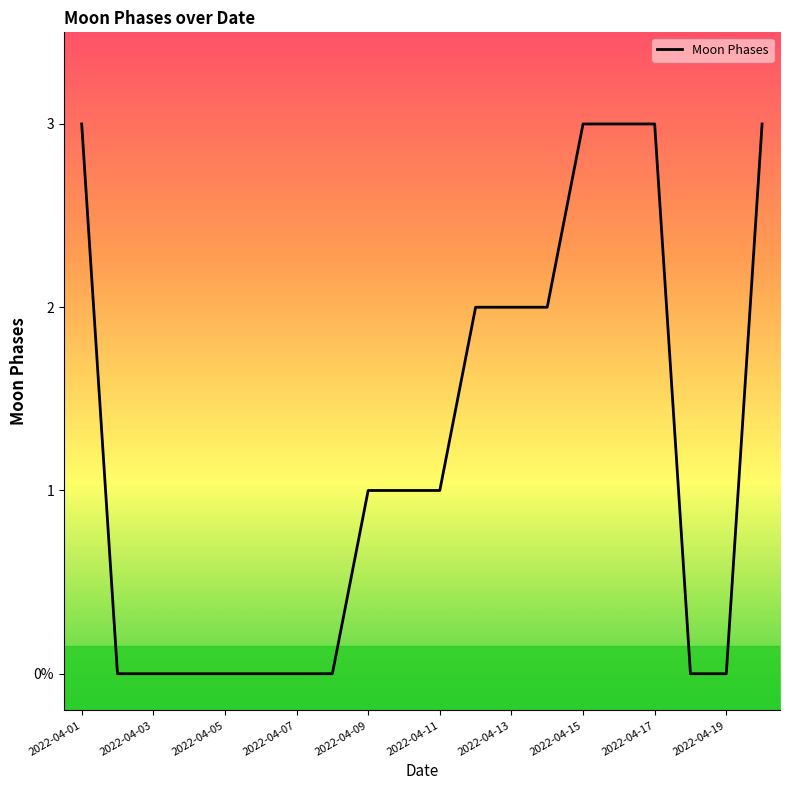

Does the chart have visible grid lines?

No